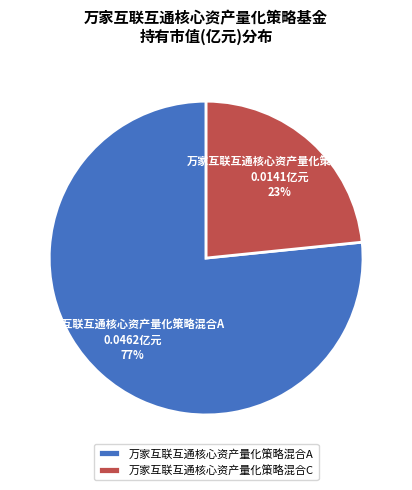

Between 万家互联互通核心资产量化策略混合C and 万家互联互通核心资产量化策略混合A, which is larger?

万家互联互通核心资产量化策略混合A